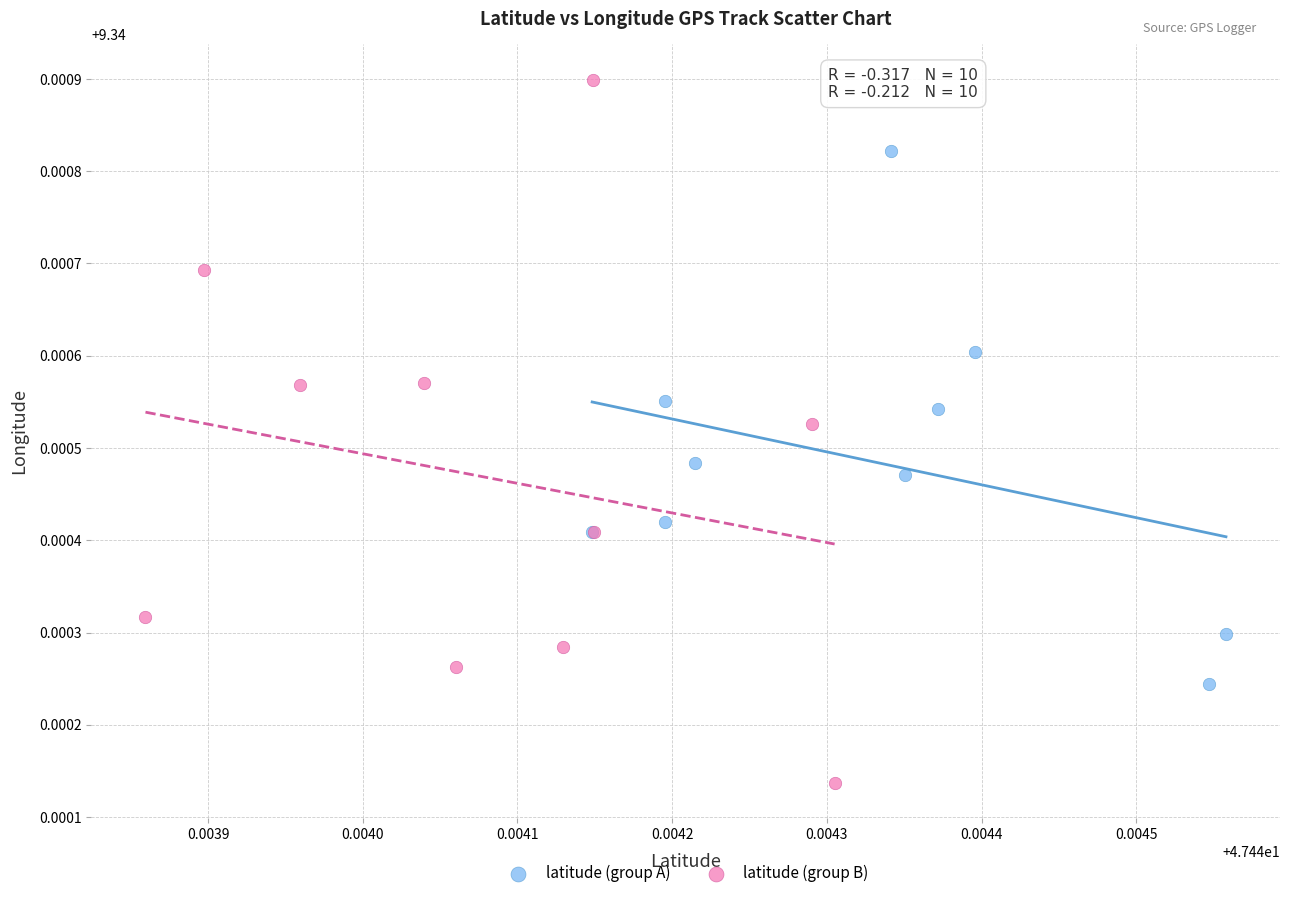

Which series has the largest Y range (max minus min)?

latitude (group B)